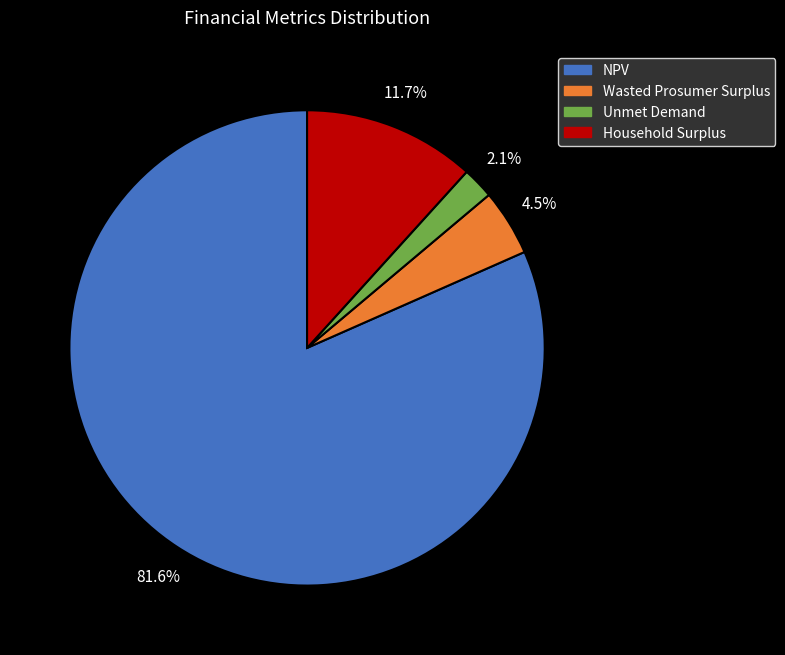

To the nearest percent, what is the combined percentage of Unmet Demand and NPV?

84%